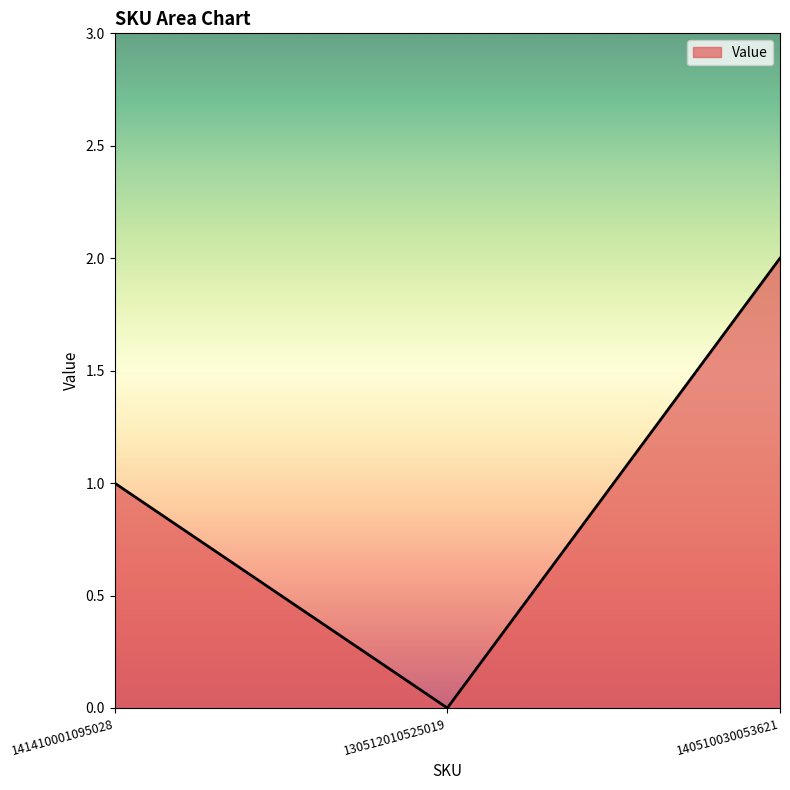

Between 130512010525019 and 140510030053621, which is larger?

140510030053621